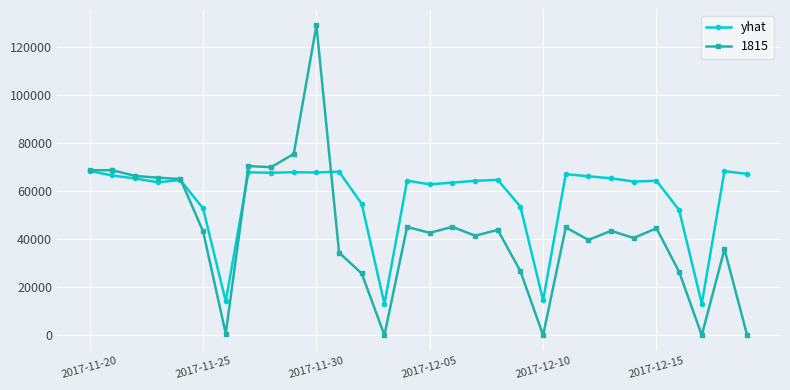

Which series has the widest spread of values?

1815